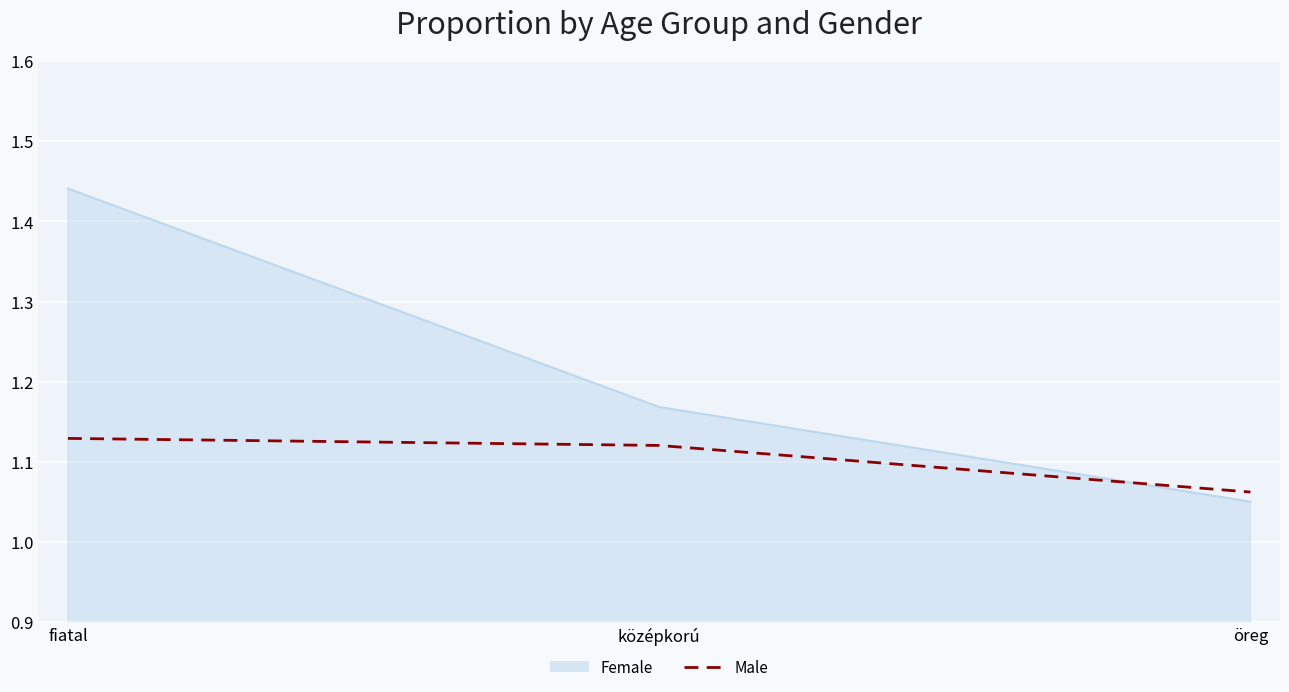

List the series in order of their overall mean, highest first.

Female, Male